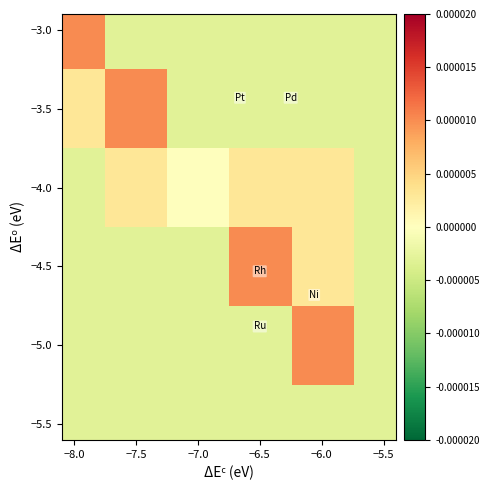

At which category is the sum across all series the highest?

−6.0